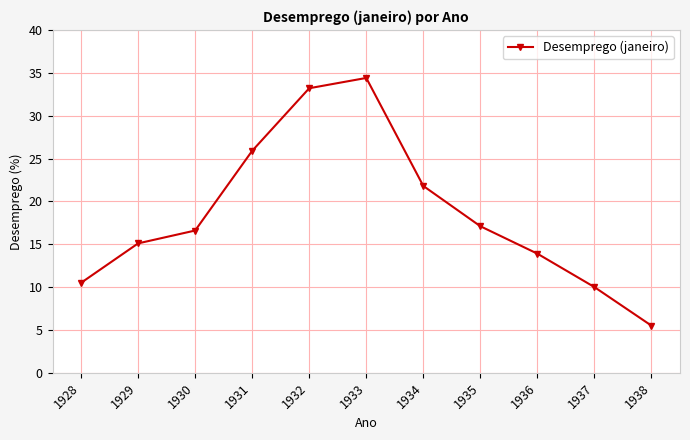

What is the value of the 6th point from the left?

34.4